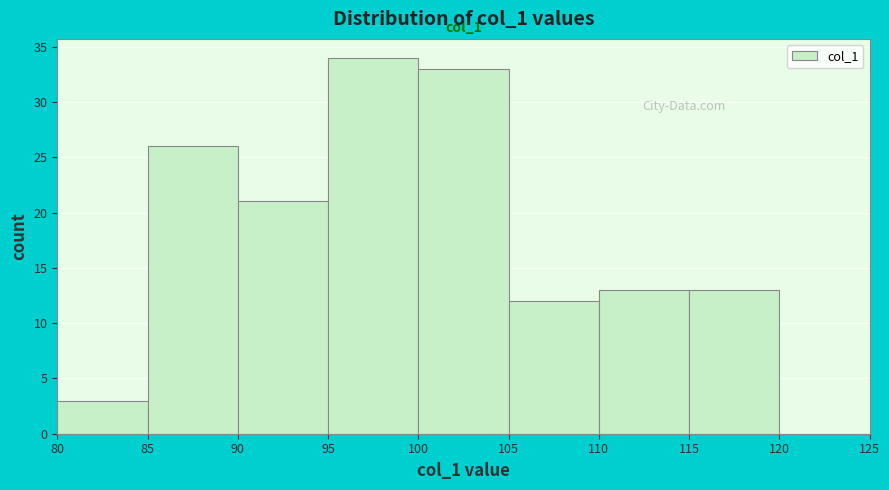

Over which range of the x-axis is the bar tallest?

95 to 100